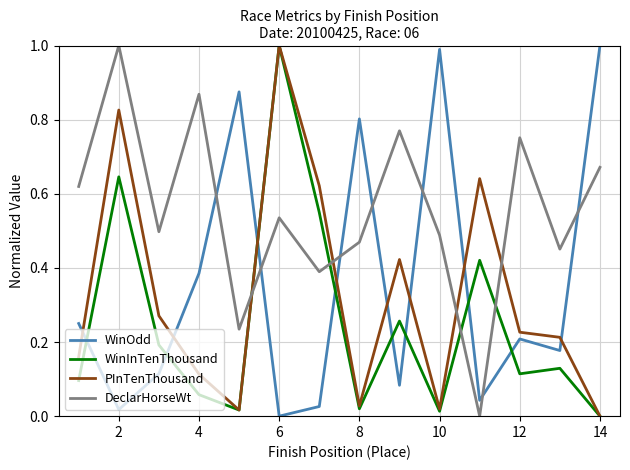

How many intersections are there between DeclarHorseWt and WinOdd?

7